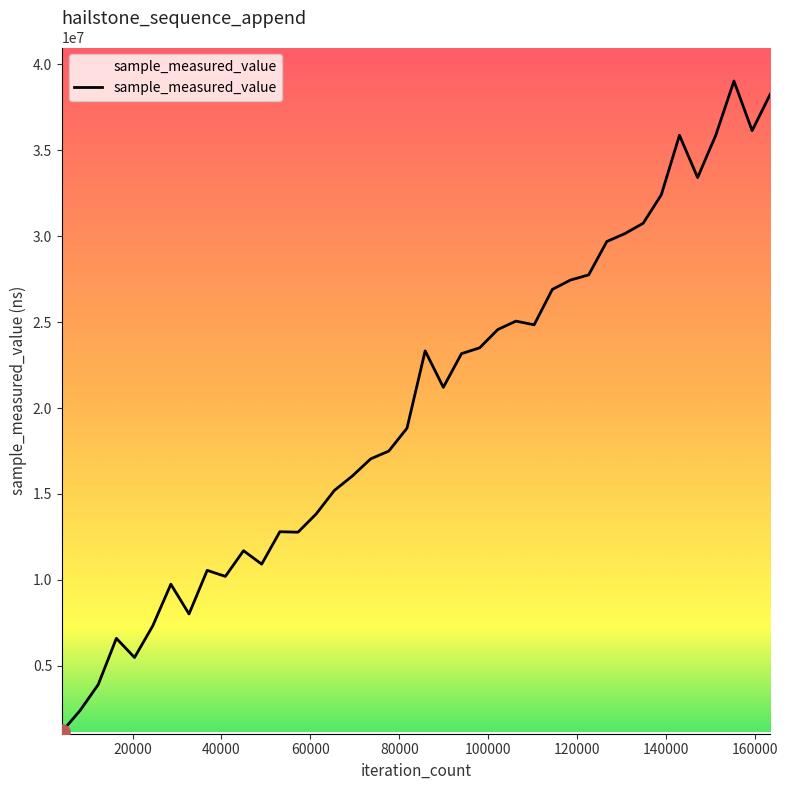

What is the smallest value displayed?

1156521